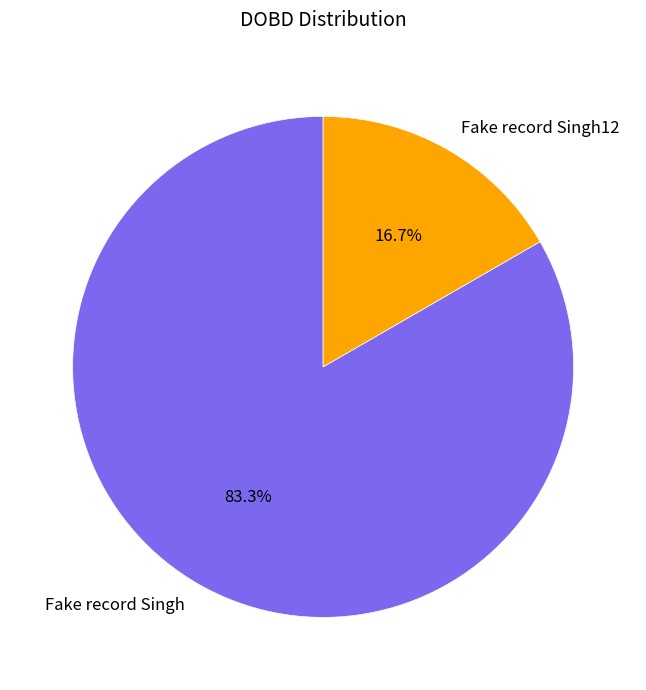

How many slices are in this pie chart?

2